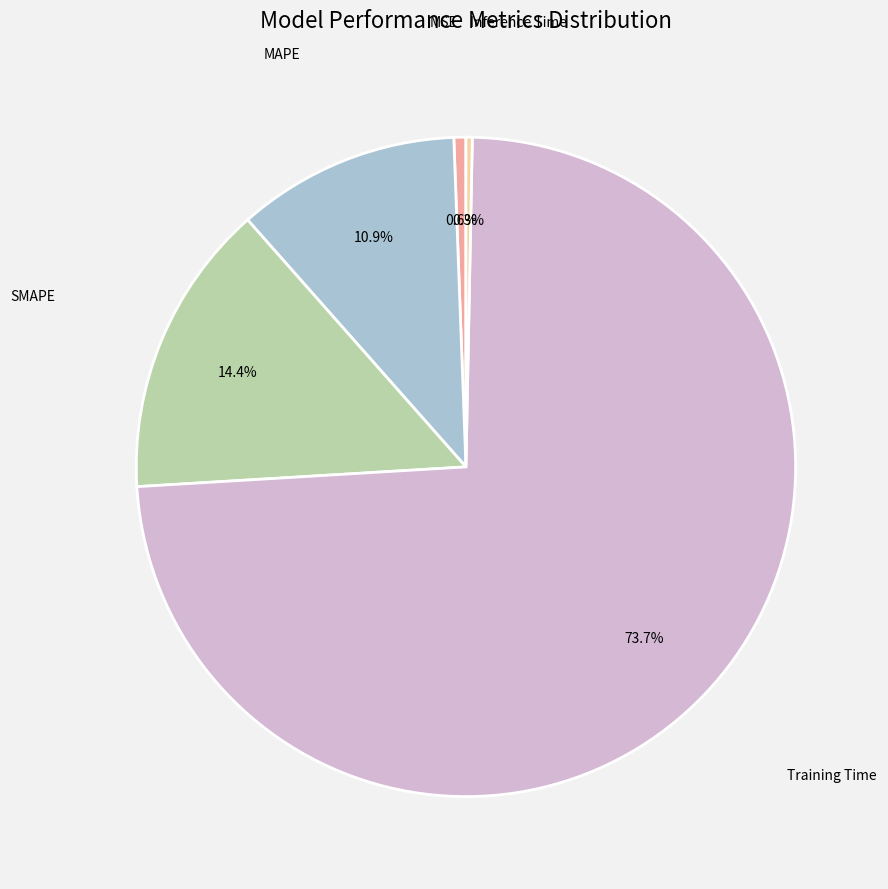

Is there any slice that represents more than half of the pie?

Yes